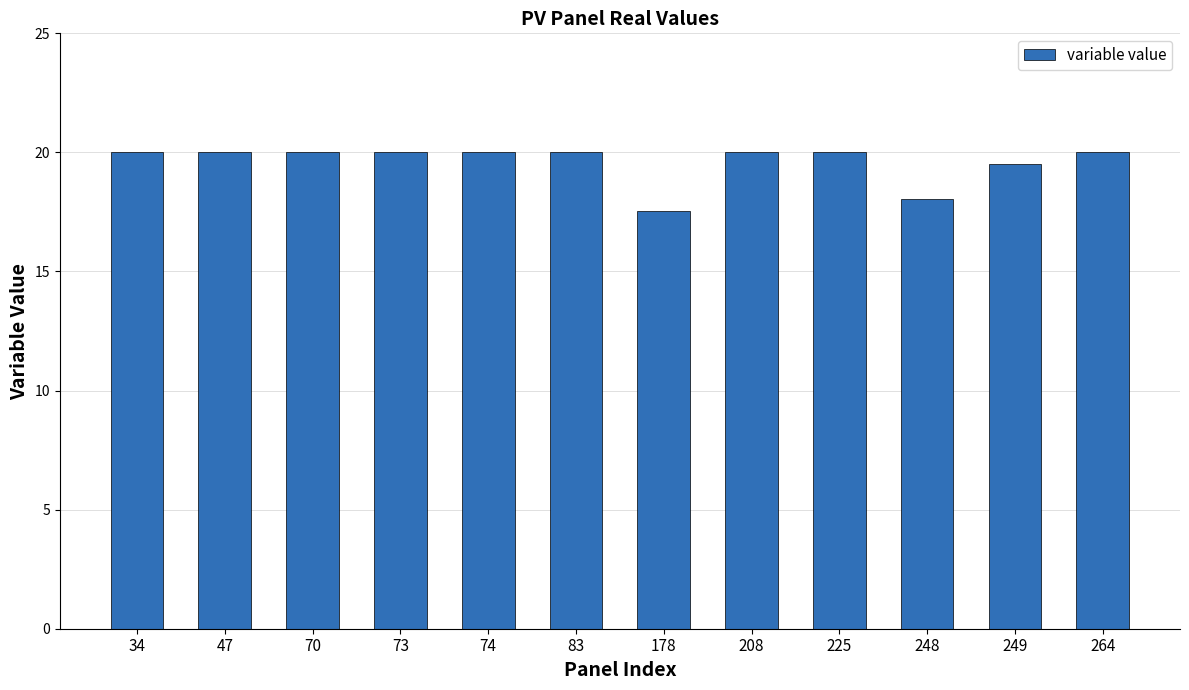

Does the chart contain any negative values?

No